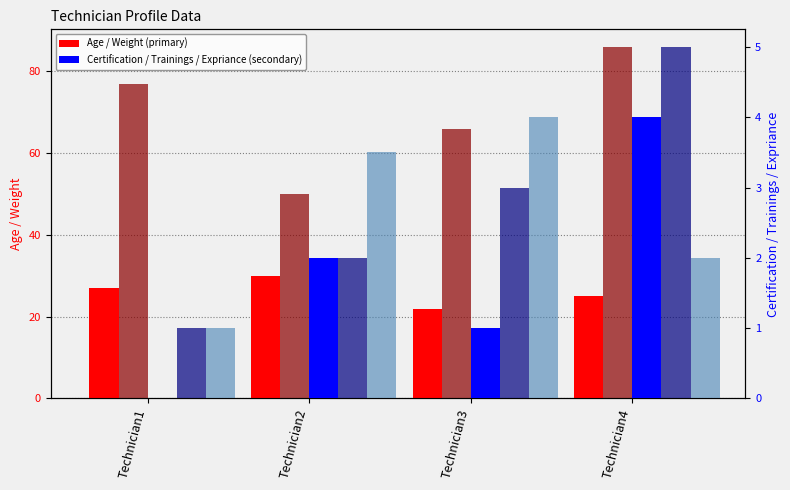

The Certification series shows 1.0 at Technician3. True or false?

True